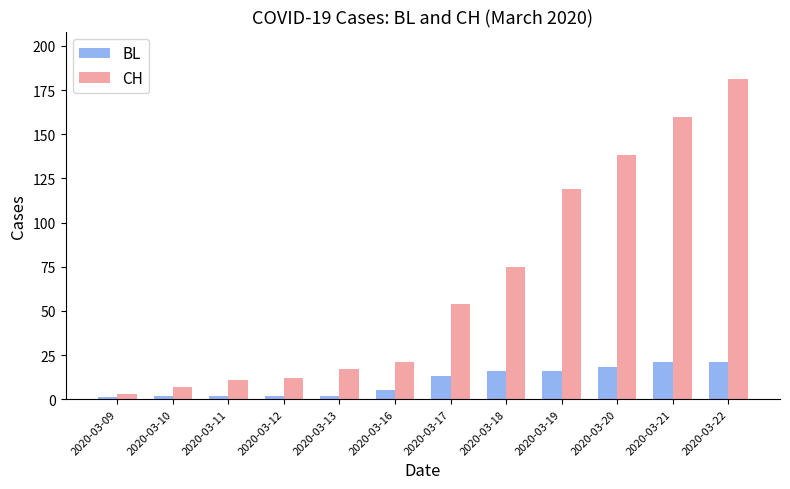

What is the average value of the BL series?

10